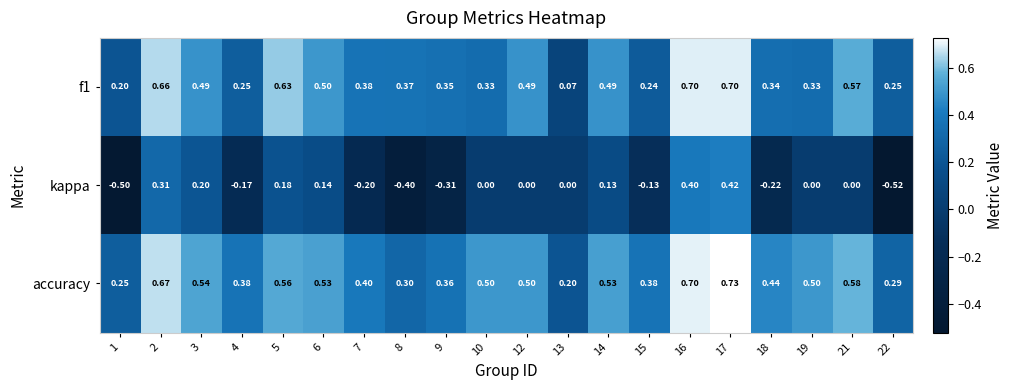

At which category is the sum across all series the highest?

17